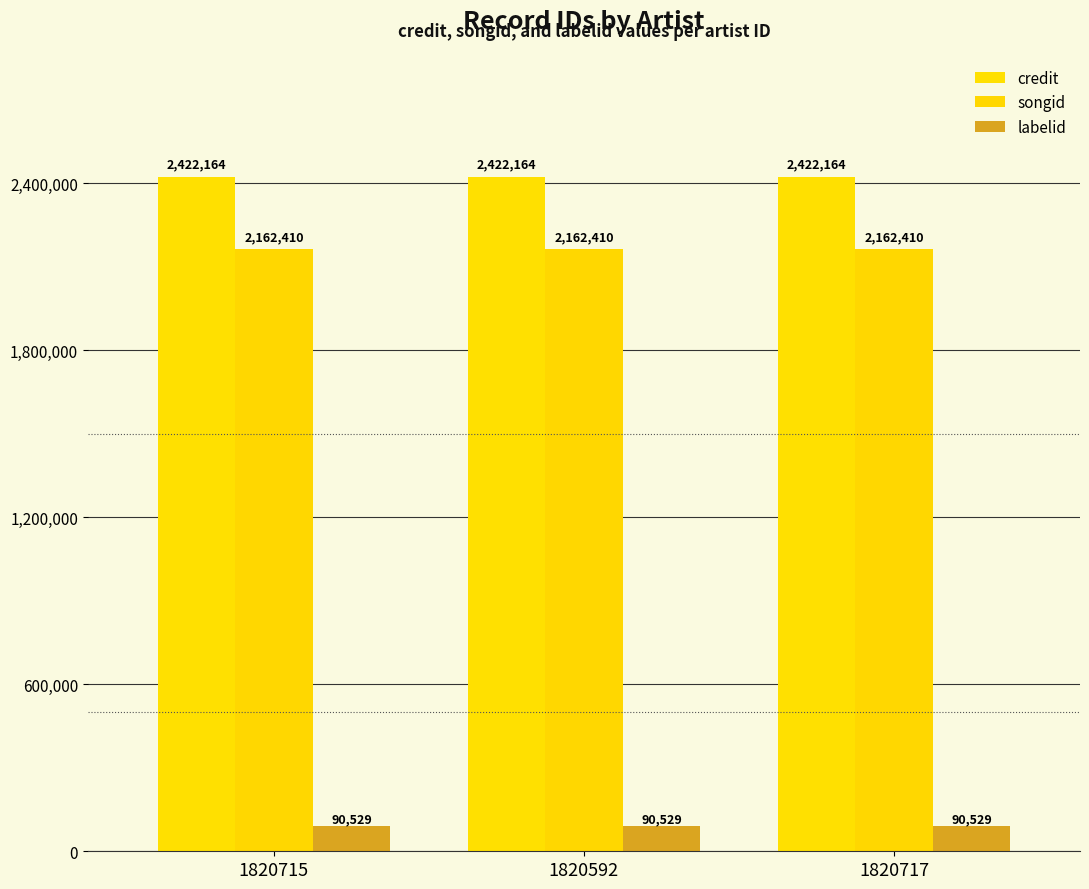

How many bars are there in each group?

3